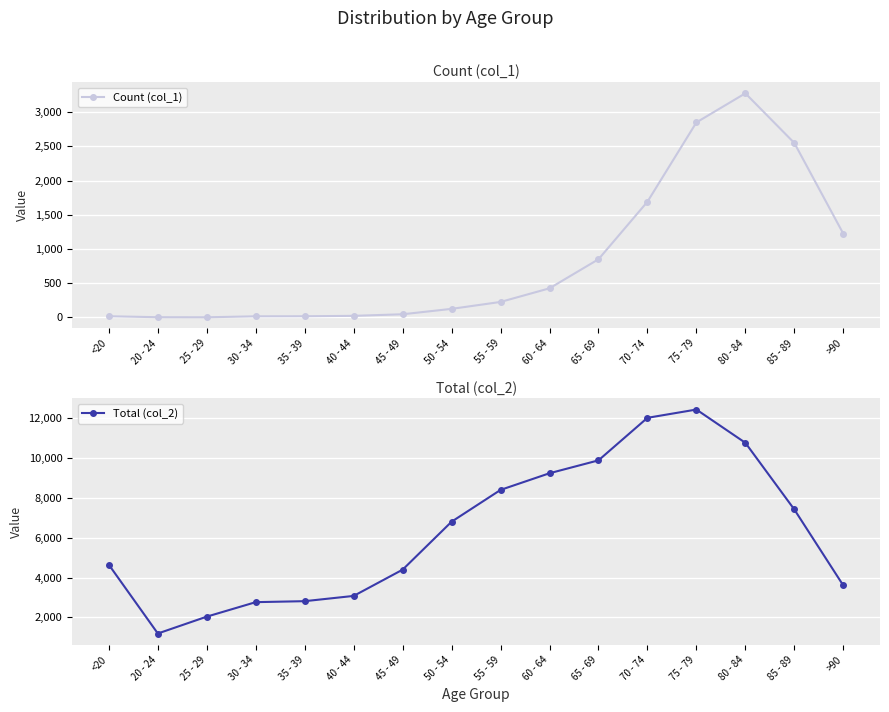

Which category has the lowest value across all series?

25 - 29